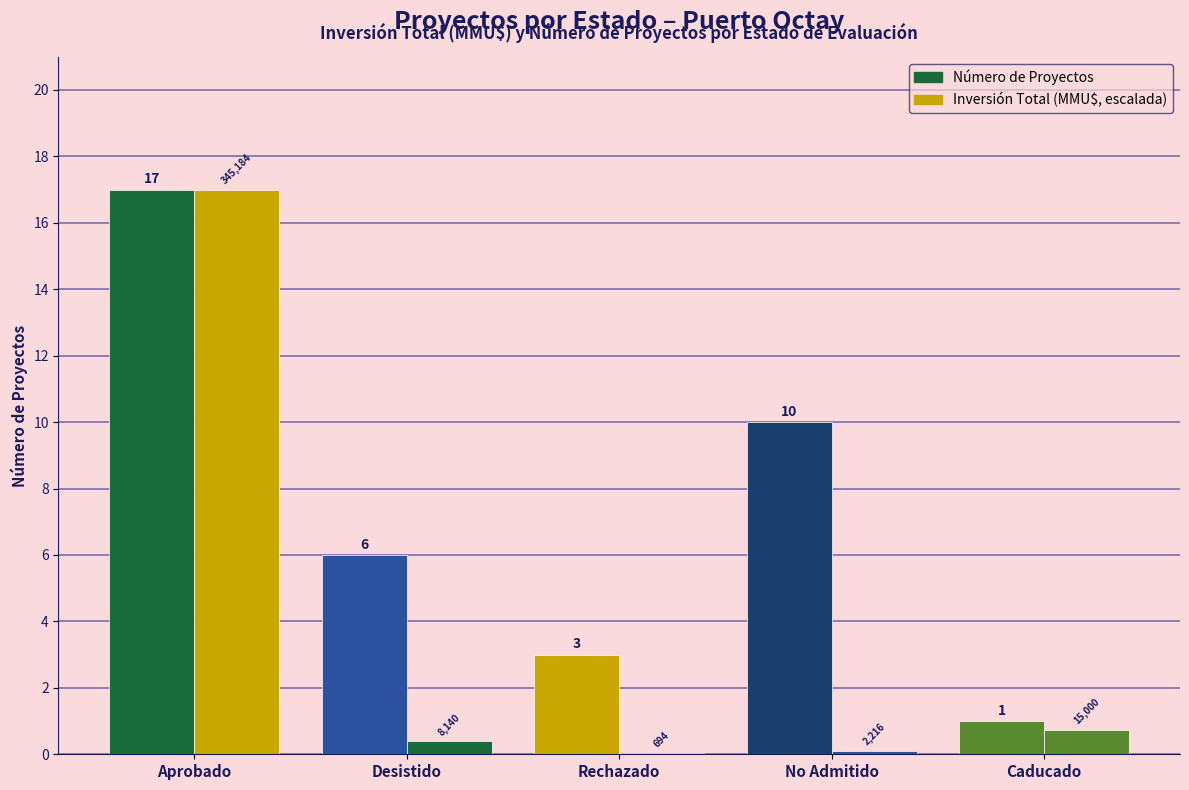

How many categories are shown in the chart?

5